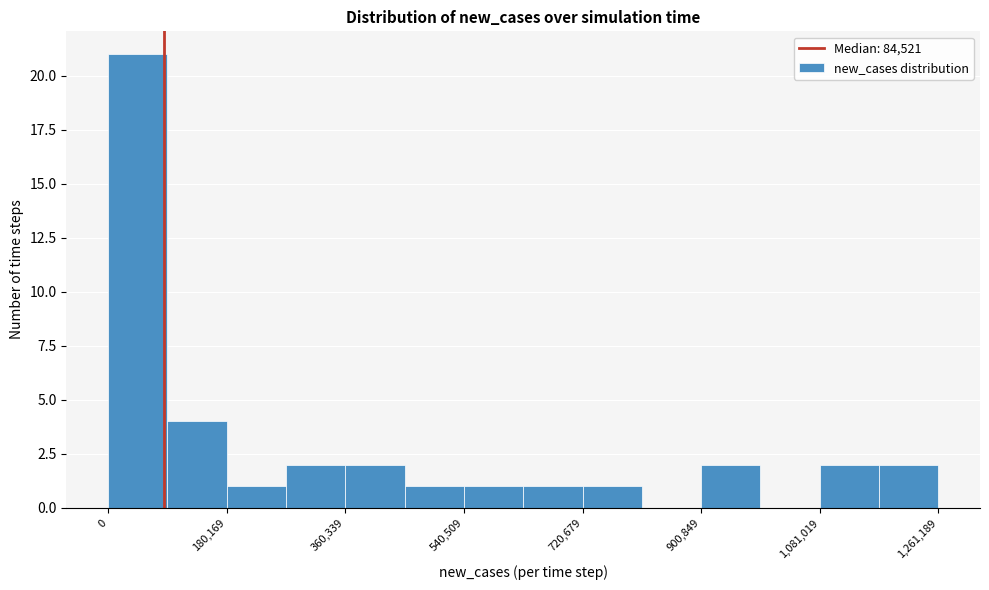

What is the height of the bar covering 540000 to 640000 on the x-axis? Neither the bar edges nor the heights are printed on the chart, so give them approximately, as read against the axes.

1